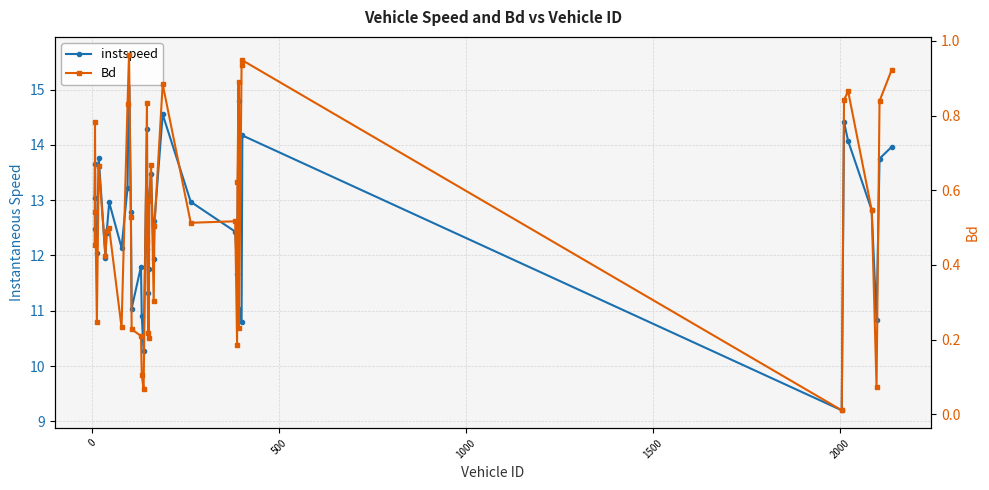

In instspeed, how many points are lower than both neighbors (excluding endpoints)?

11